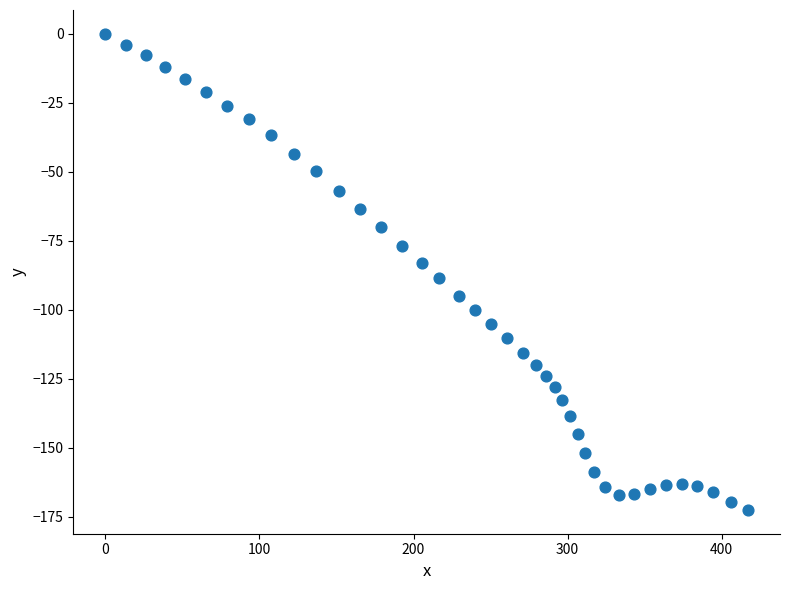

What is the range of X values (max minus min)?

417.0